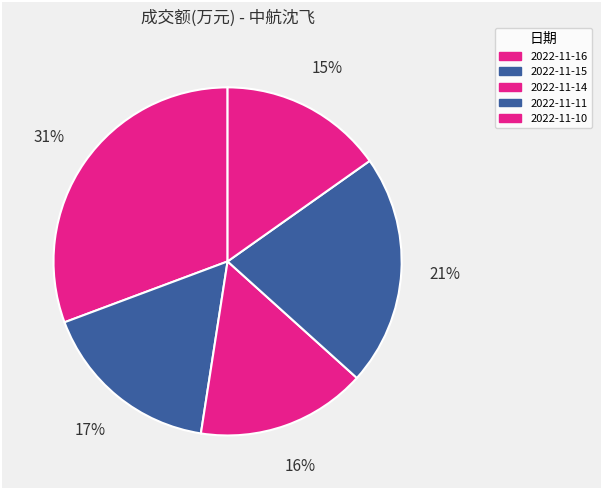

Which has a higher value, 2022-11-16 or 2022-11-15?

2022-11-16